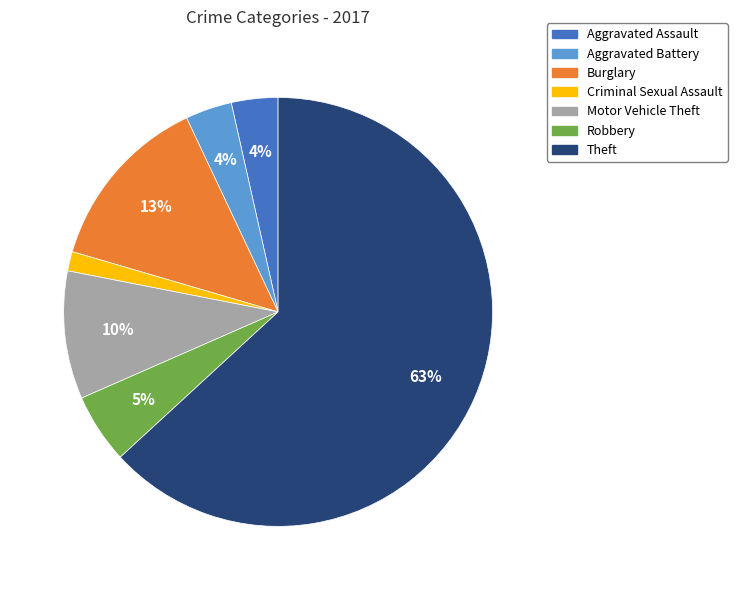

Which slice is the largest?

Theft